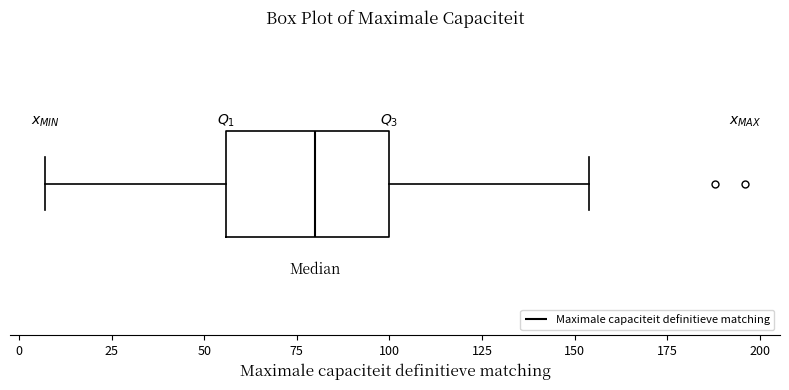

Transcribe this box plot: give where the median line is, the range the box spans, and where the two whiskers end, as read against the x-axis. The values are not printed on the chart, so give them approximately, as read against the axis.

median 80, box 55 to 100, whiskers 5 to 155